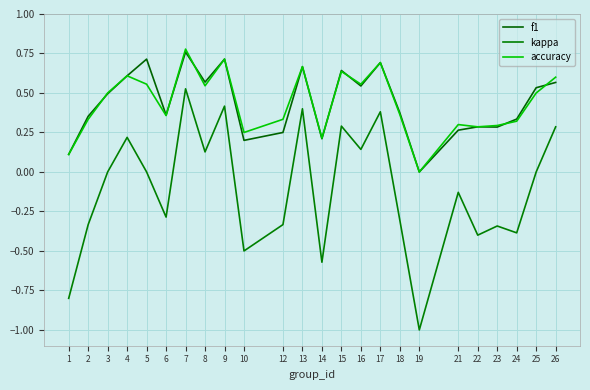

Rank the series at 5 from highest to lowest value.

f1, accuracy, kappa